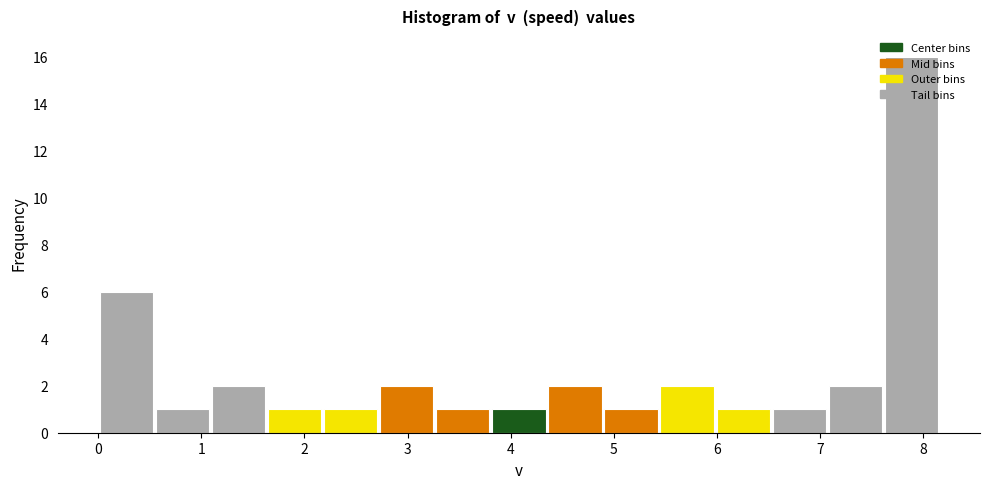

Which range on the x-axis has the tallest bar?

7.6 to 8.2